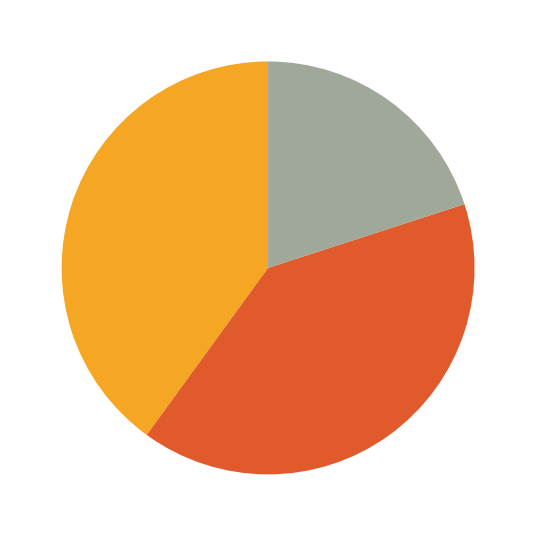

Which slice is the smallest?

ccc